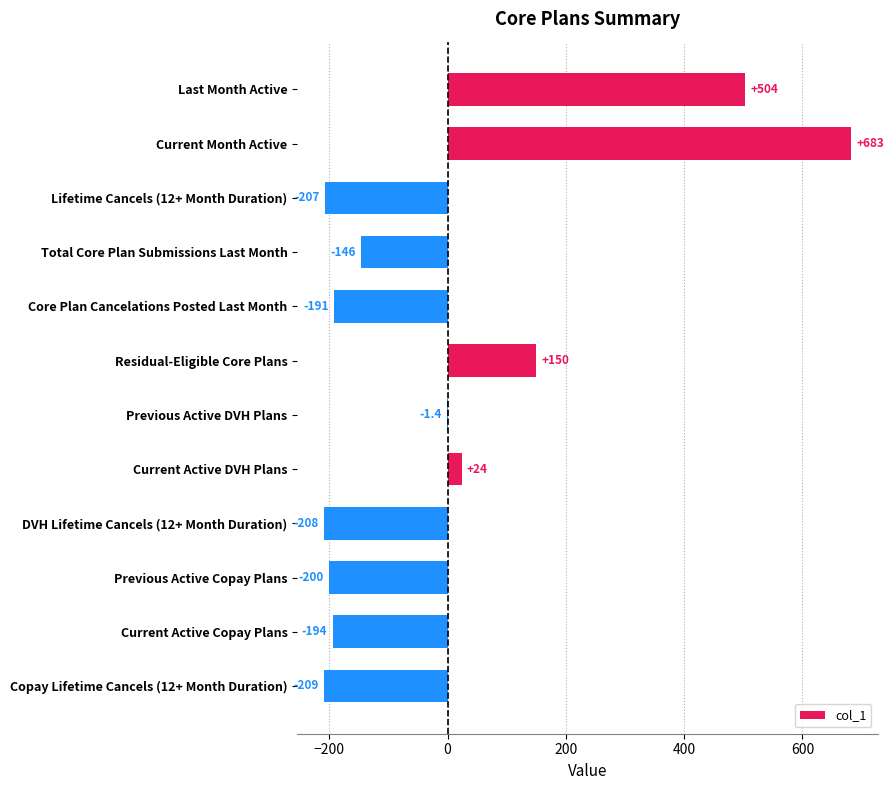

Is it true that the value at Last Month Active is 503.6?

True